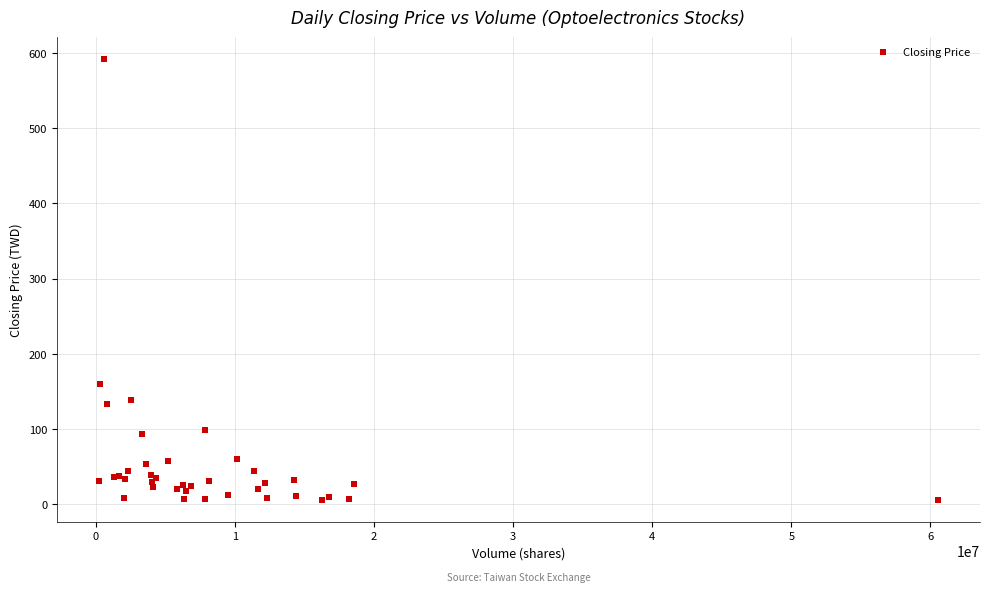

What Y value in the scatter plot is closest to 298?

159.5